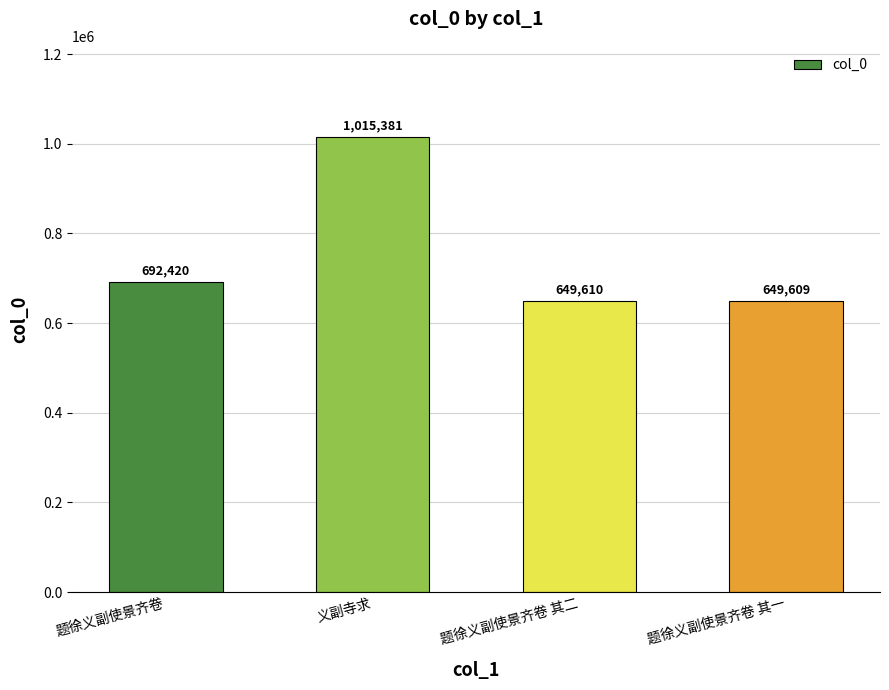

What position from the right is 义副寺求?

3